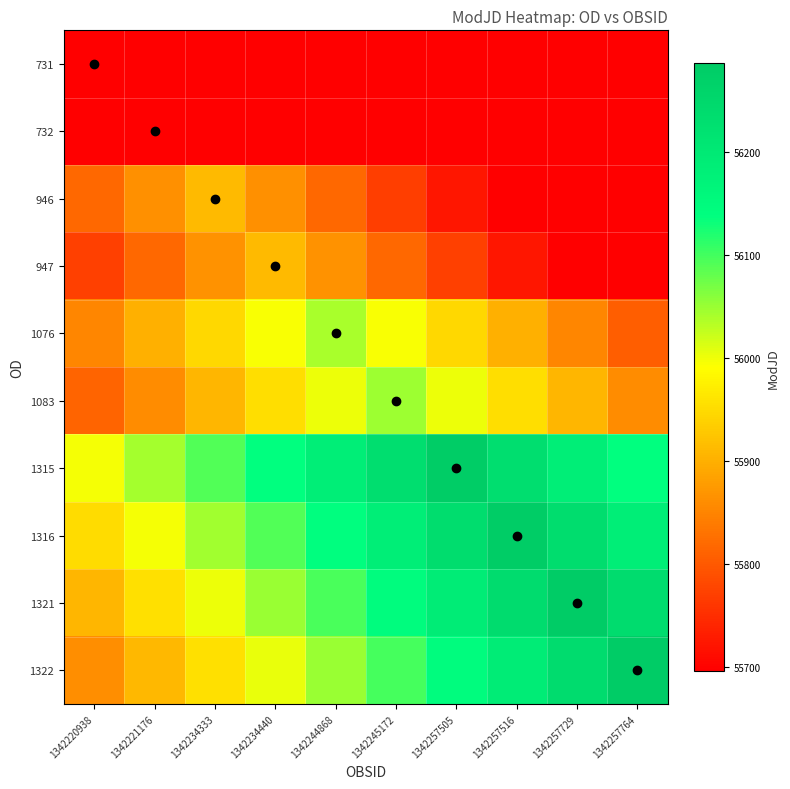

Reading left to right, transcribe all the data shown in this chart.

731: 1342220938=55696.0	1342221176=55696.0	1342234333=55696.0	1342234440=55696.0	1342244868=55696.0	1342245172=55696.0	1342257505=55696.0	1342257516=55696.0	1342257729=55696.0	1342257764=55696.0
732: 1342220938=55696.0	1342221176=55697.8	1342234333=55696.0	1342234440=55696.0	1342244868=55696.0	1342245172=55696.0	1342257505=55696.0	1342257516=55696.0	1342257729=55696.0	1342257764=55696.0
946: 1342220938=55816.0	1342221176=55863.3	1342234333=55910.5	1342234440=55863.3	1342244868=55816.0	1342245172=55768.8	1342257505=55721.6	1342257516=55696.0	1342257729=55696.0	1342257764=55696.0
947: 1342220938=55770.2	1342221176=55817.4	1342234333=55864.6	1342234440=55911.9	1342244868=55864.6	1342245172=55817.4	1342257505=55770.2	1342257516=55722.9	1342257729=55696.0	1342257764=55696.0
1076: 1342220938=55851.9	1342221176=55899.2	1342234333=55946.4	1342234440=55993.6	1342244868=56040.9	1342245172=55993.6	1342257505=55946.4	1342257516=55899.2	1342257729=55851.9	1342257764=55804.7
1083: 1342220938=55811.6	1342221176=55858.9	1342234333=55906.1	1342234440=55953.4	1342244868=56000.6	1342245172=56047.9	1342257505=56000.6	1342257516=55953.4	1342257729=55906.1	1342257764=55858.9
1315: 1342220938=55997.1	1342221176=56044.3	1342234333=56091.6	1342234440=56138.8	1342244868=56186.0	1342245172=56233.3	1342257505=56280.5	1342257516=56233.3	1342257729=56186.0	1342257764=56138.8
1316: 1342220938=55950.1	1342221176=55997.4	1342234333=56044.6	1342234440=56091.9	1342244868=56139.1	1342245172=56186.4	1342257505=56233.6	1342257516=56280.9	1342257729=56233.6	1342257764=56186.4
1321: 1342220938=55907.6	1342221176=55954.9	1342234333=56002.1	1342234440=56049.4	1342244868=56096.6	1342245172=56143.9	1342257505=56191.1	1342257516=56238.4	1342257729=56285.6	1342257764=56238.4
1322: 1342220938=55861.3	1342221176=55908.6	1342234333=55955.8	1342234440=56003.1	1342244868=56050.3	1342245172=56097.6	1342257505=56144.8	1342257516=56192.1	1342257729=56239.3	1342257764=56286.6